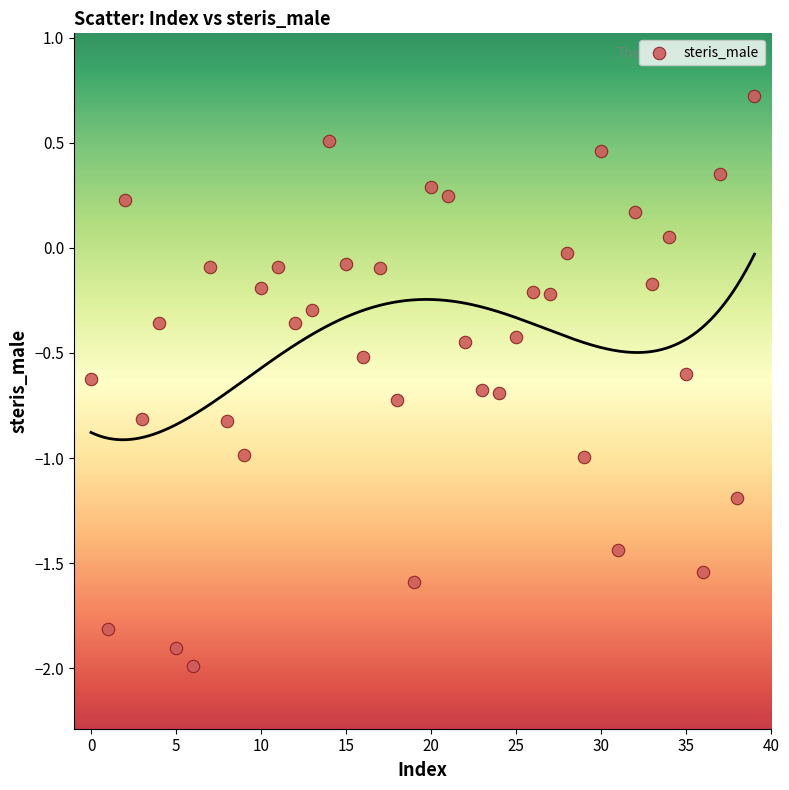

What is the range of Y values (max minus min)?

2.7